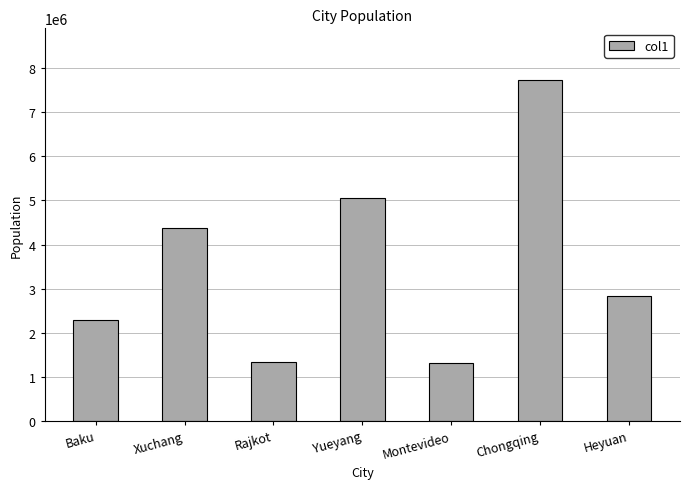

What is the change in value from Xuchang to Chongqing?

+3359002